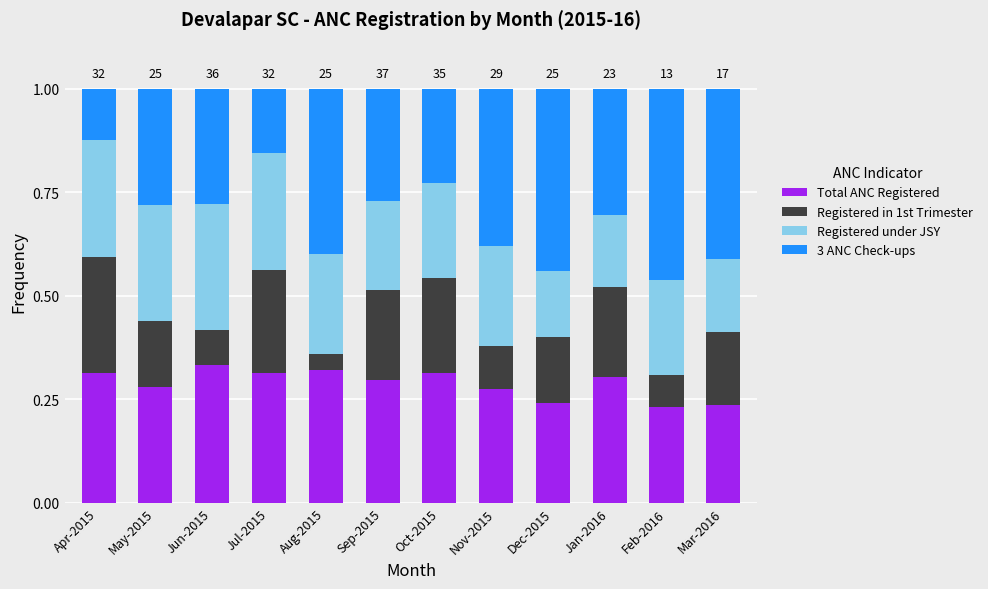

What is the total value across all series at Mar-2016?

1.0